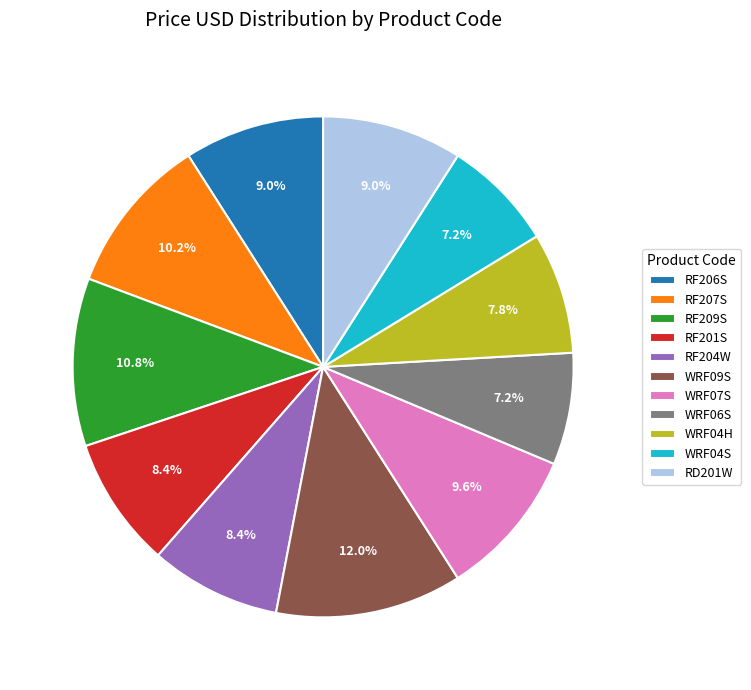

How many segments does this pie chart have?

11